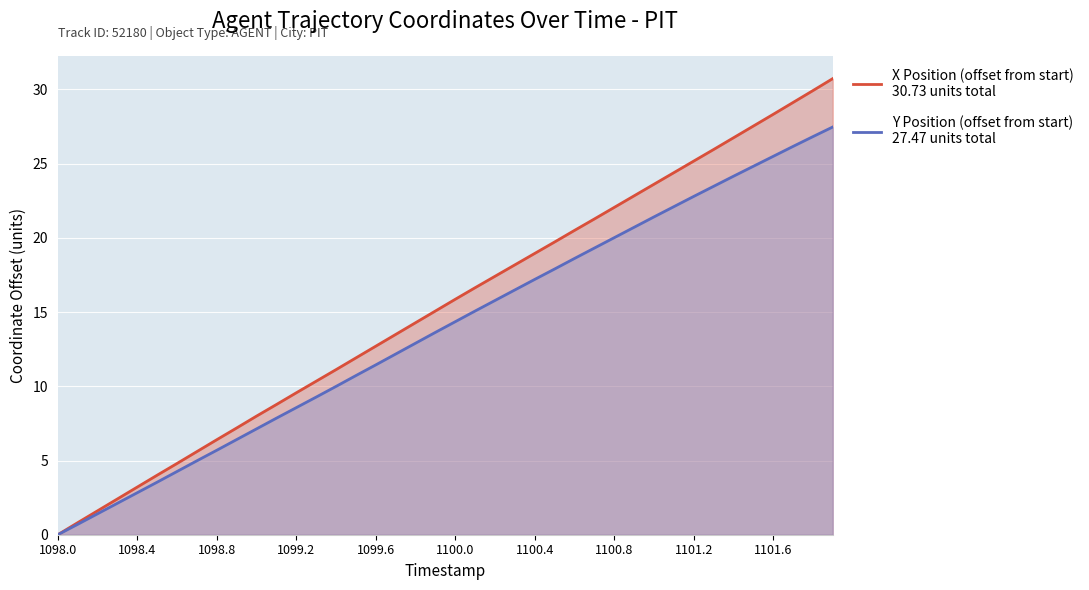

True or false: Y Position (offset from start)
27.47 units total and X Position (offset from start)
30.73 units total cross at least once.

False